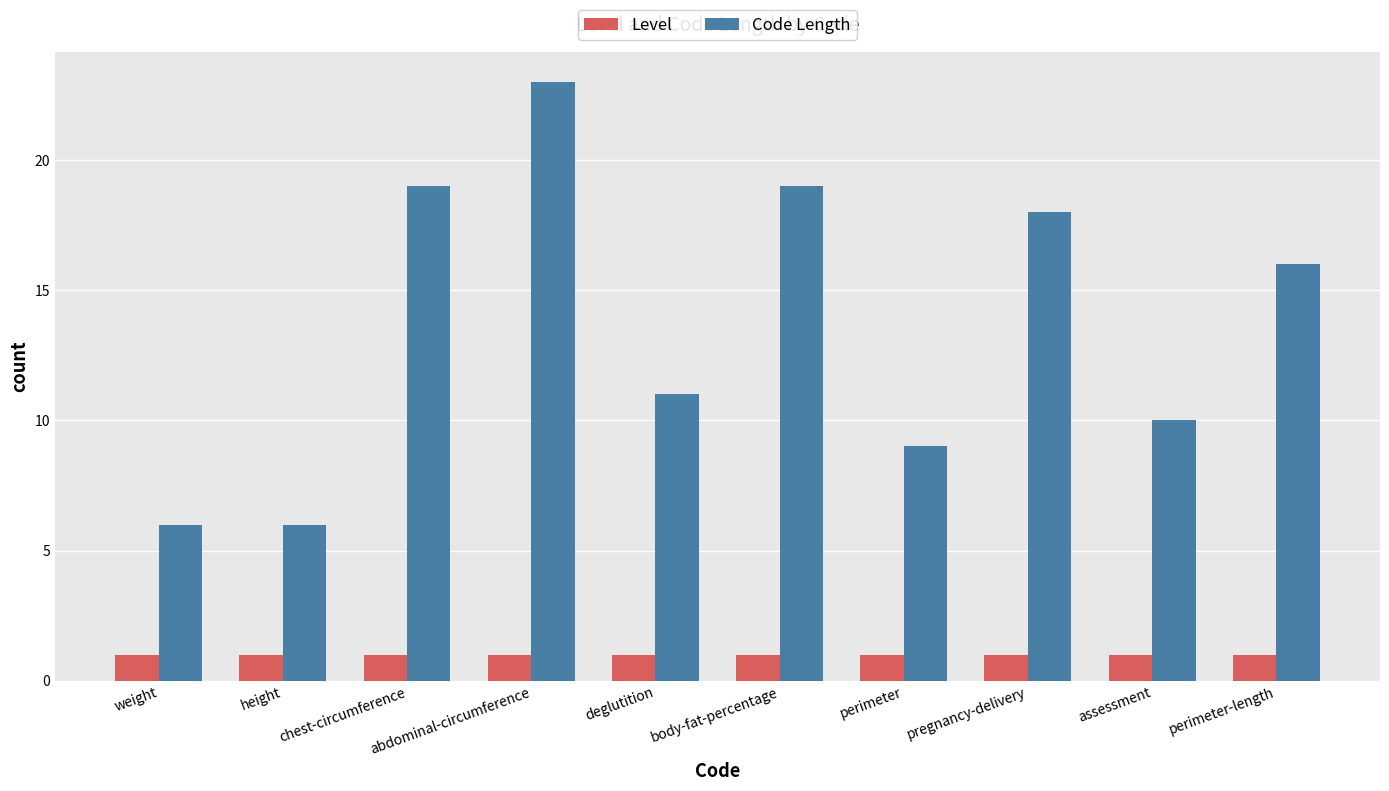

How many bars are there in each group?

2